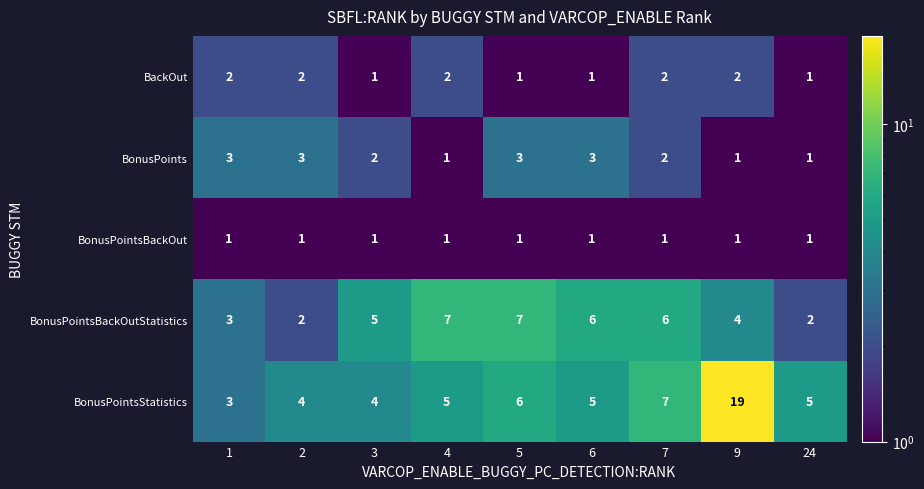

How many distinct data groups are displayed?

5